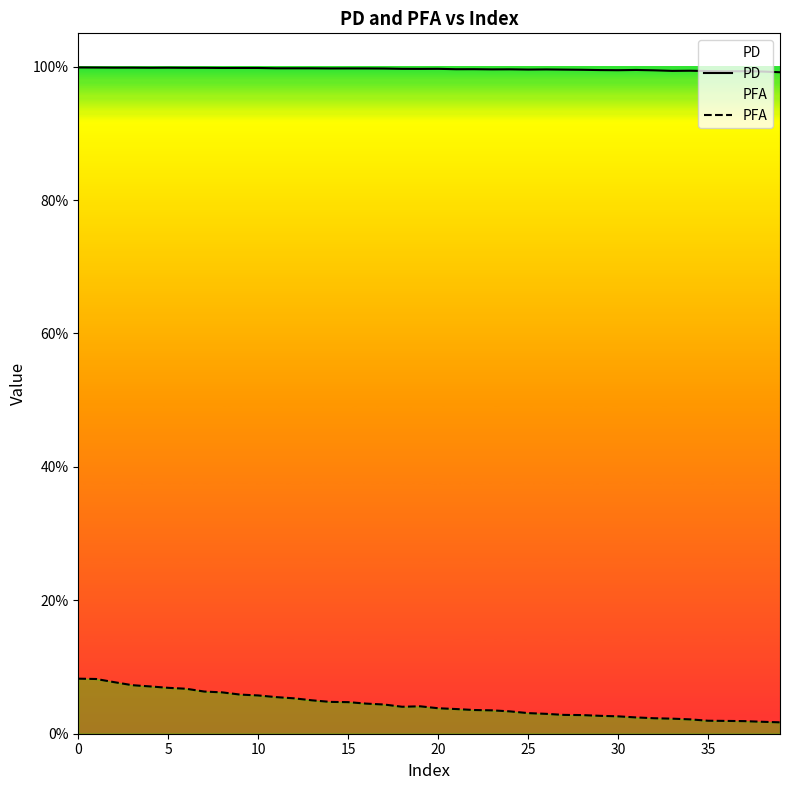

Is the value of PD at 34 greater than the value of PFA at 29?

Yes